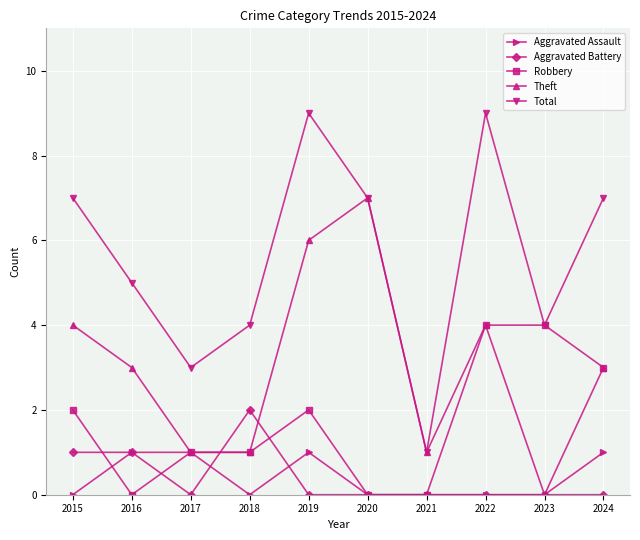

The value of Robbery at 2020 is 0. True or false?

True